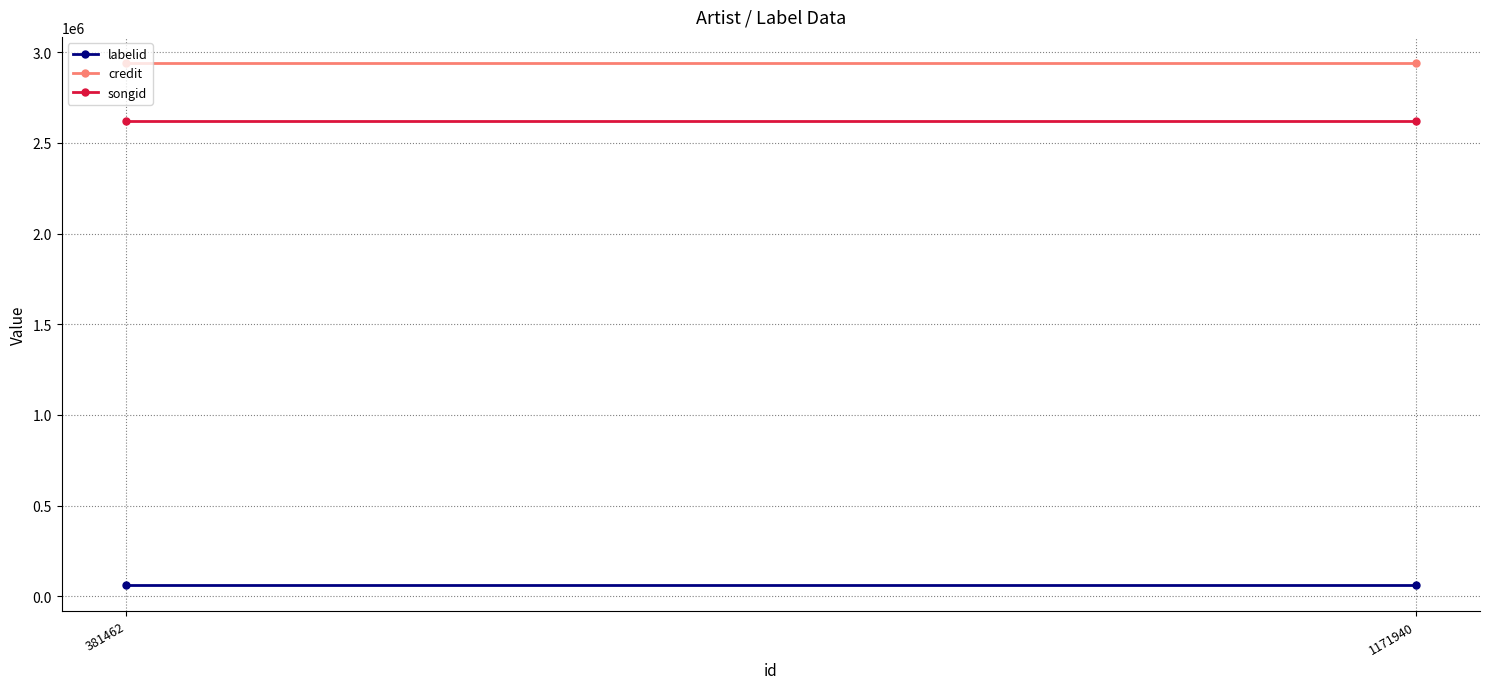

Is it true that credit equals 1774892 at 381462?

False